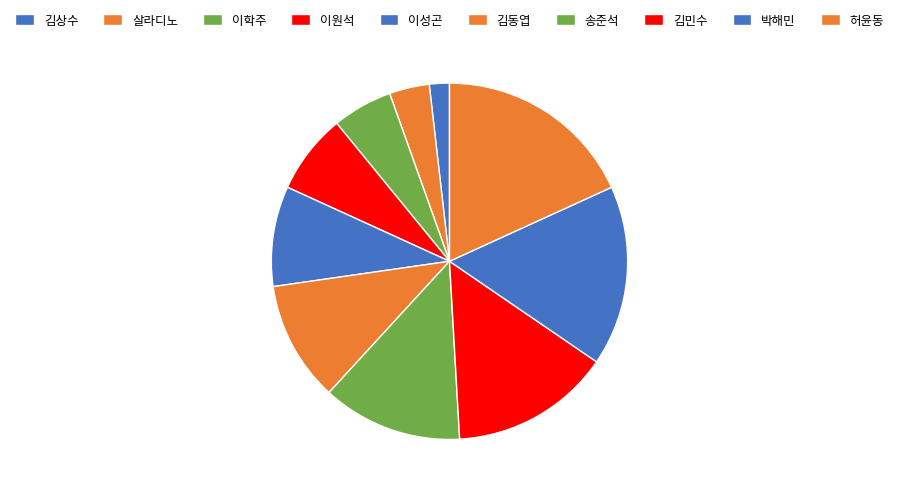

Is it true that 이성곤 is 20% of the pie?

False